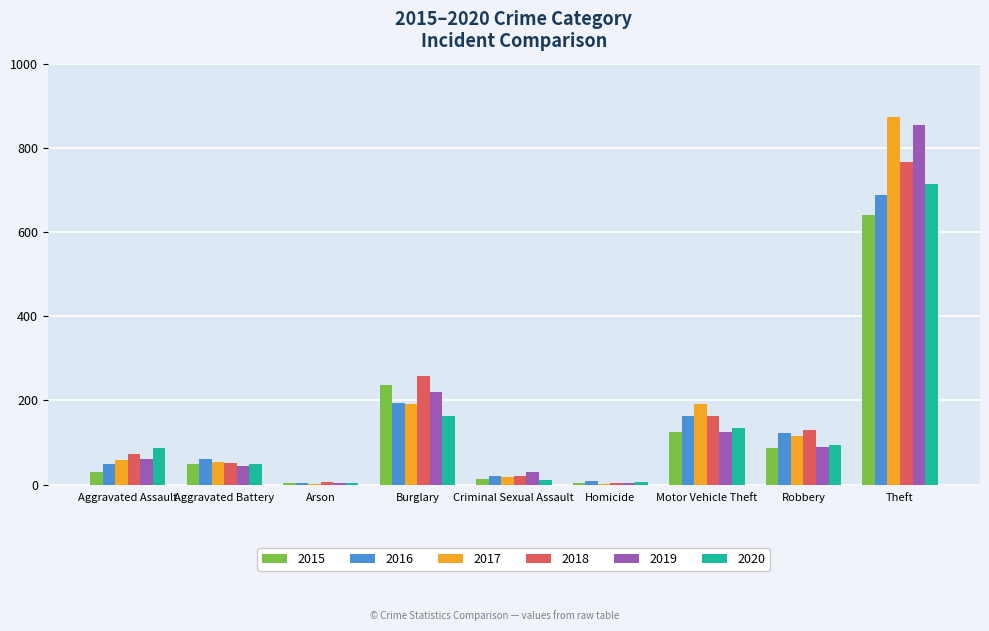

Count the number of categories in the chart.

9